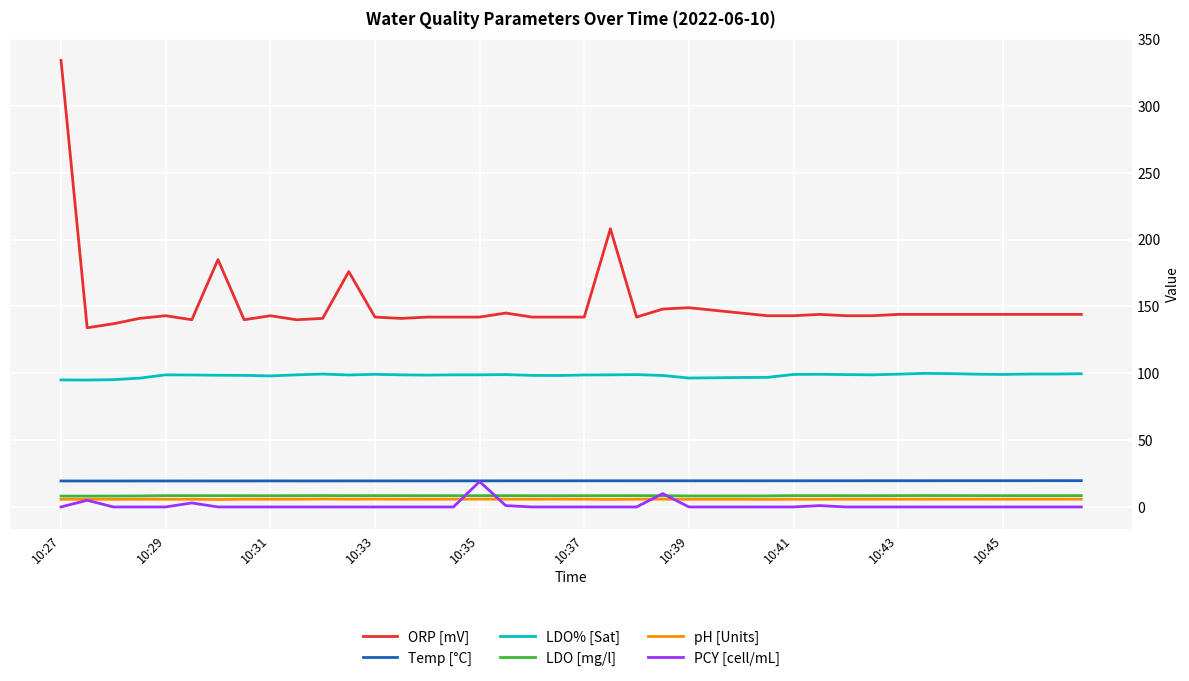

What is the minimum value for ORP [mV]?

134.0